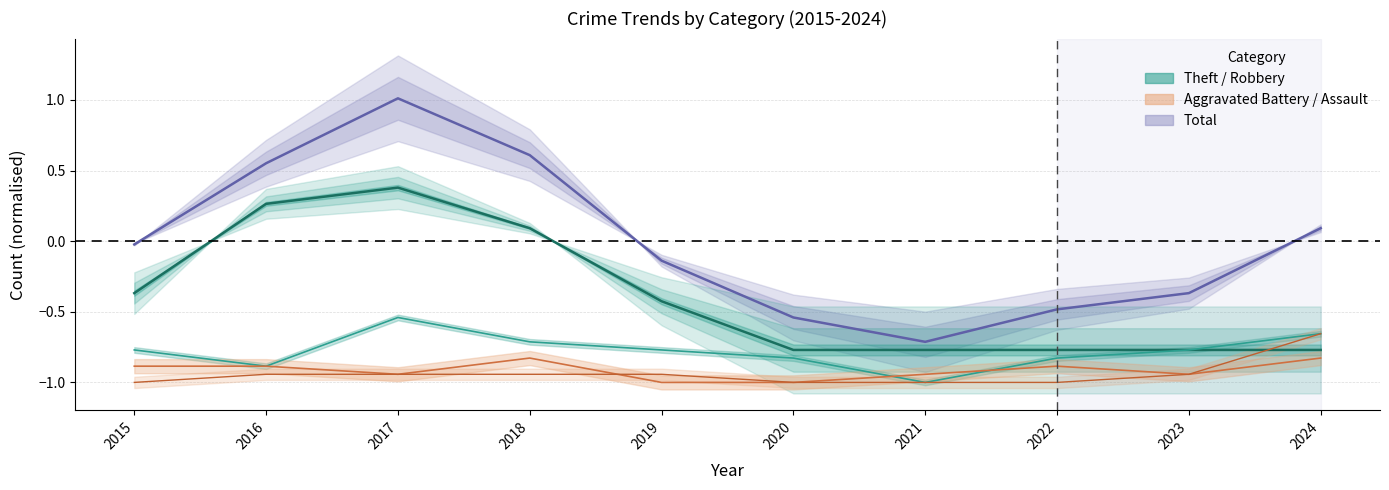

What is the difference between the second highest and second lowest values in the Theft series?

1.0